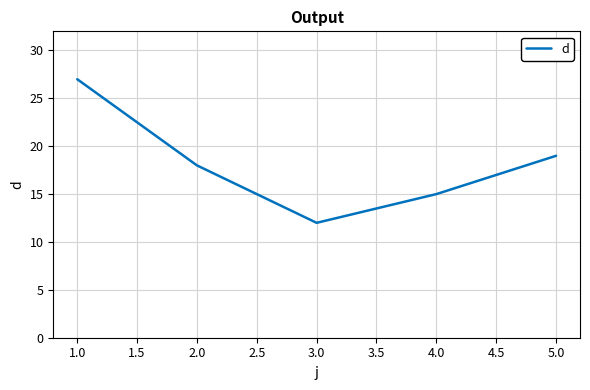

How many values are below 18?

2